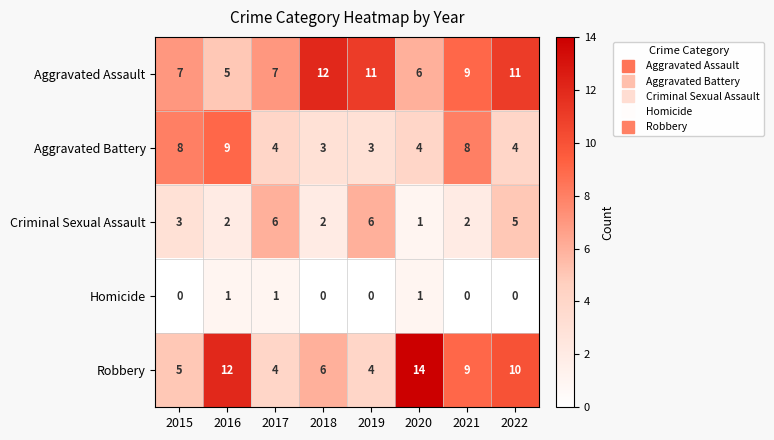

How many series are shown in this chart?

5